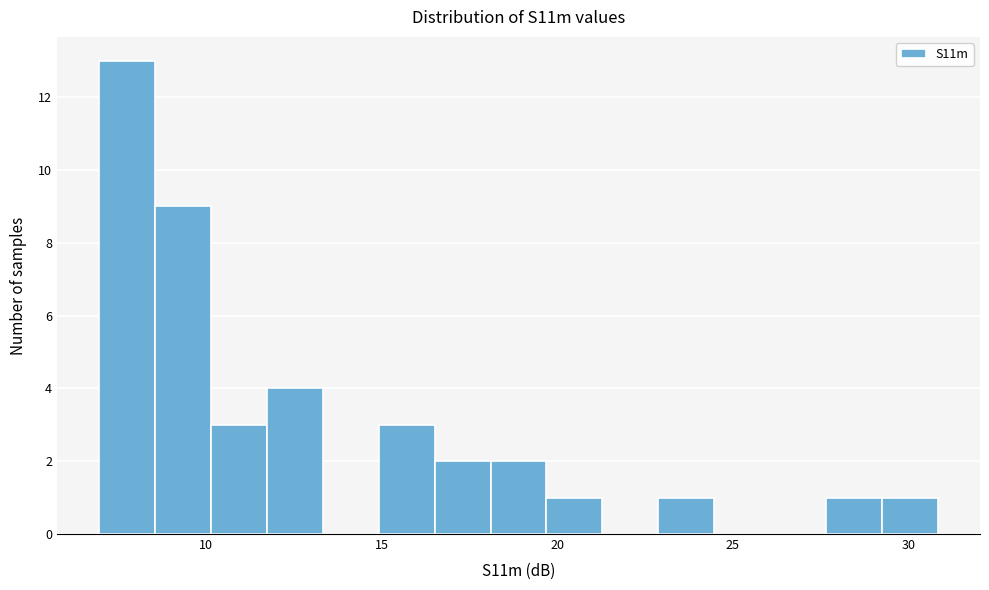

Around what value on the x-axis is the tallest bar? Give the approximate position of its centre, as read against the axis.

7.5